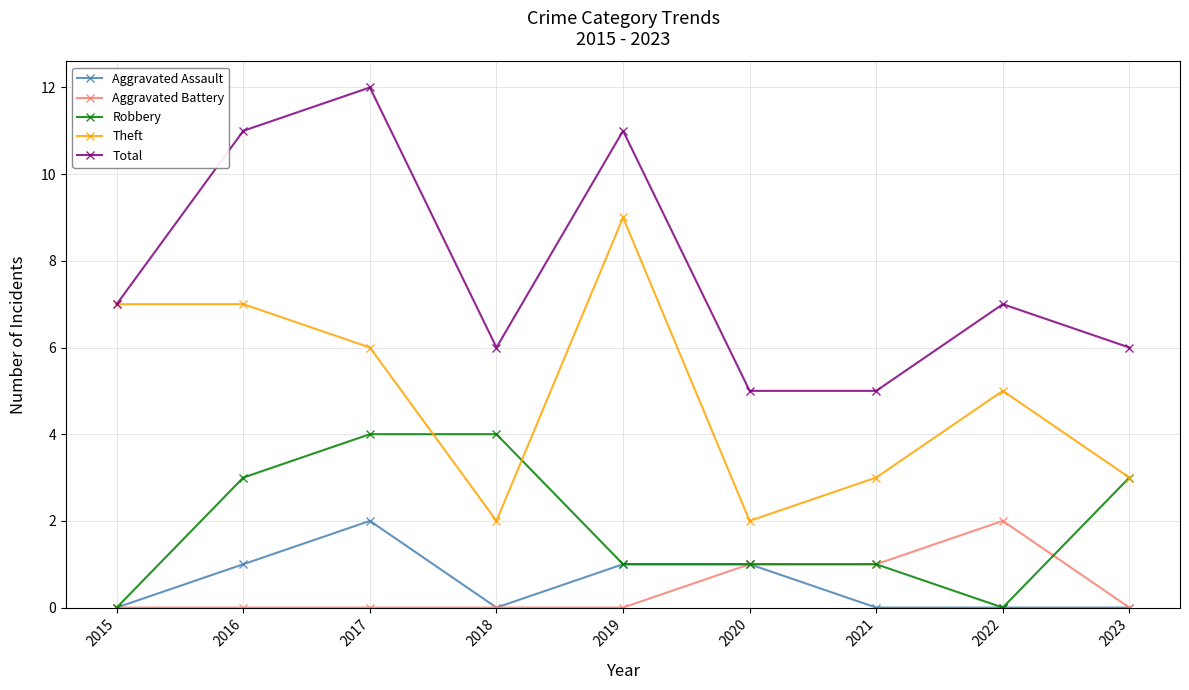

What is the difference between the highest and lowest values at 2015?

7